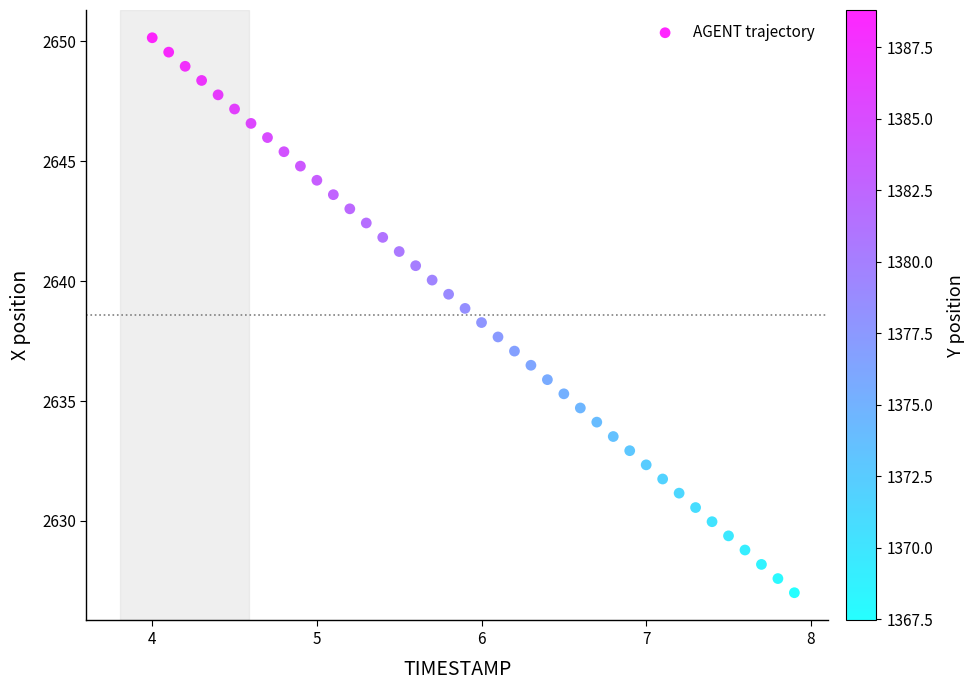

What is the range of Y values (max minus min)?

23.1